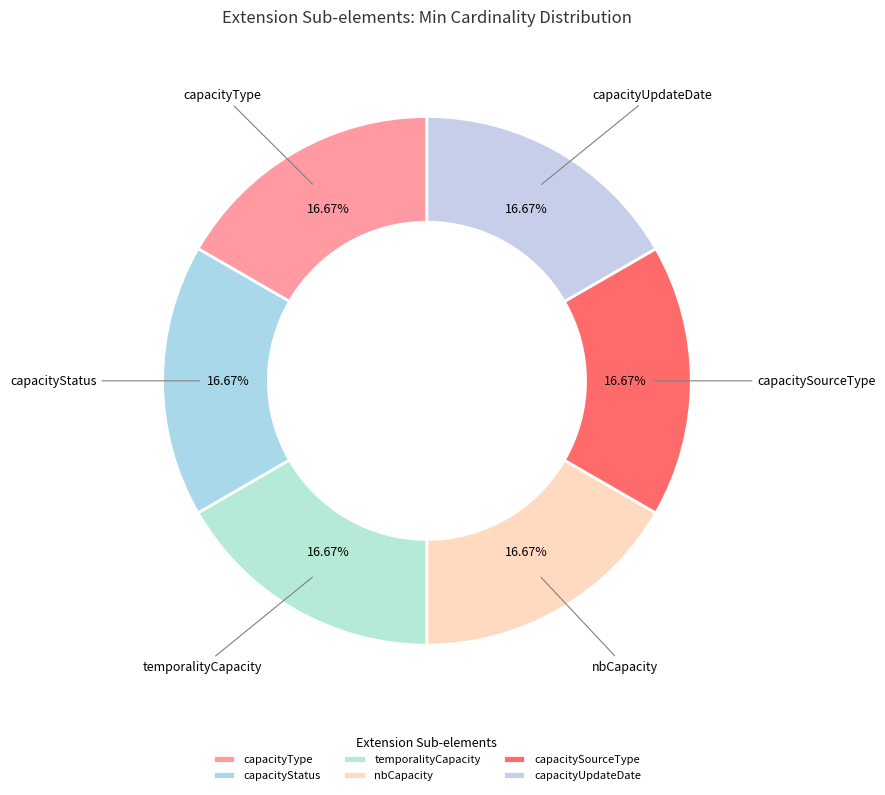

To the nearest percent, what is the combined percentage of capacityStatus and nbCapacity?

33%